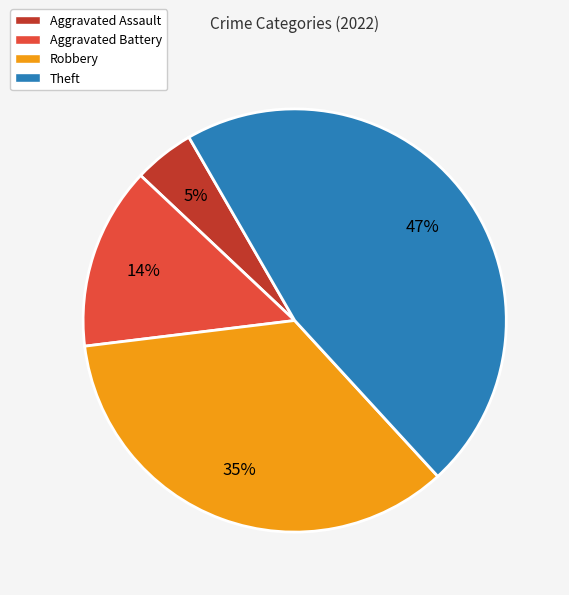

To the nearest percent, what percentage of the pie is Theft?

47%